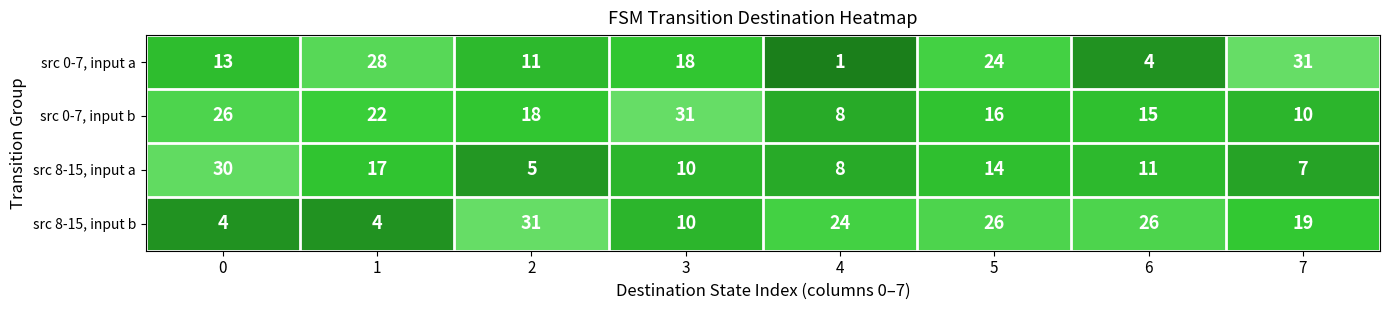

The src 0-7, input a series shows 31 at 7. True or false?

True